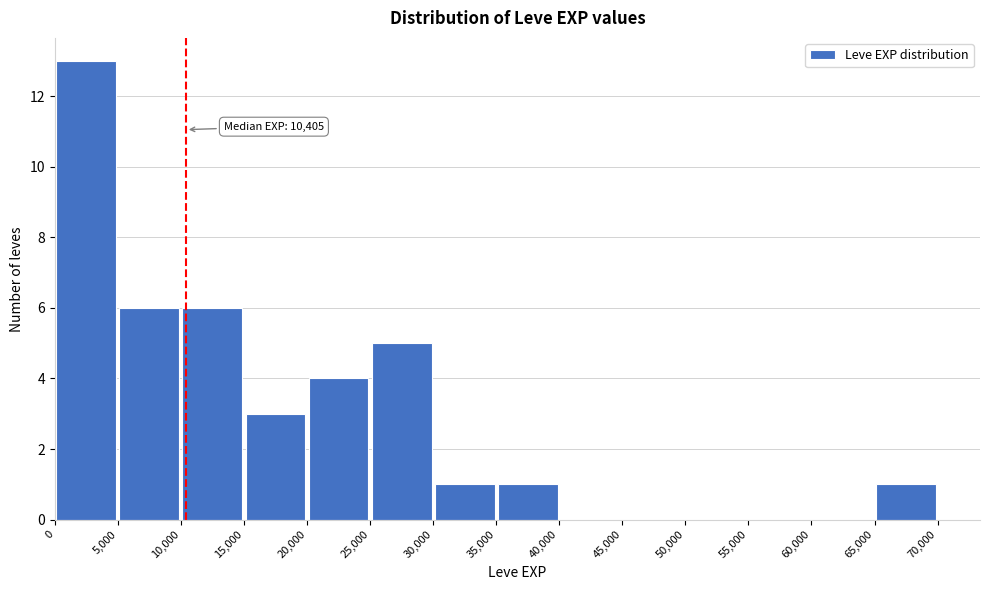

Over which range of the x-axis is the bar tallest?

0 to 5,000